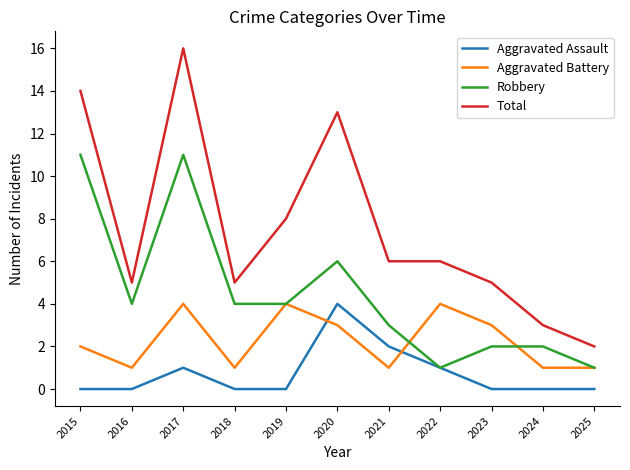

What is the difference between the second highest and minimum values in the Aggravated Battery series?

3